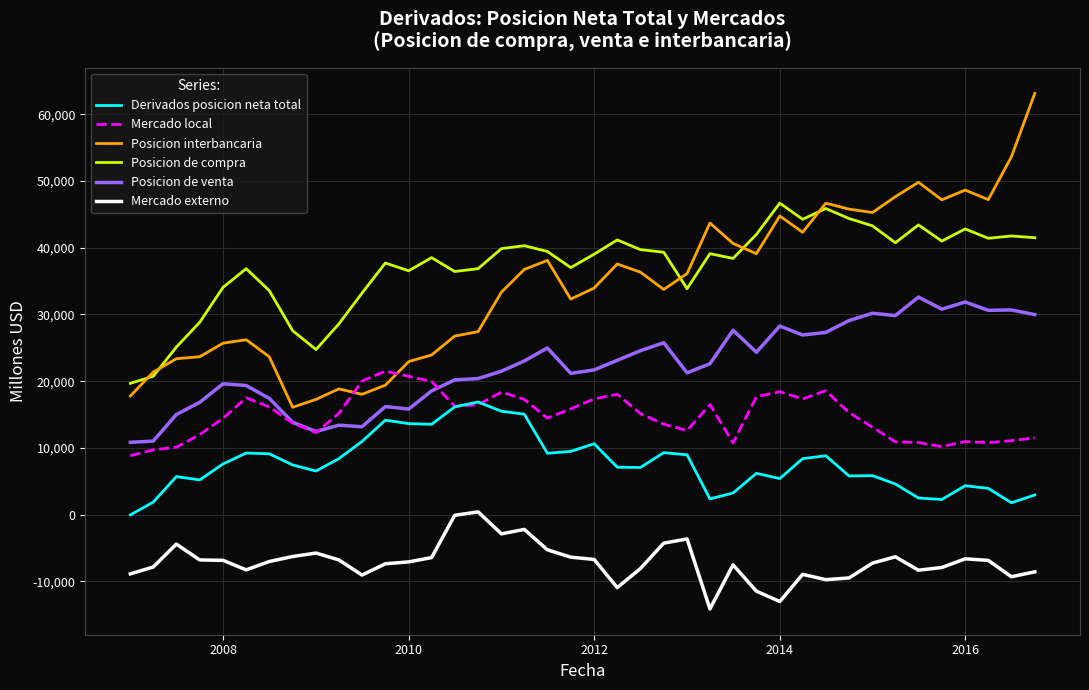

What is the minimum value shown in the chart?

-14123